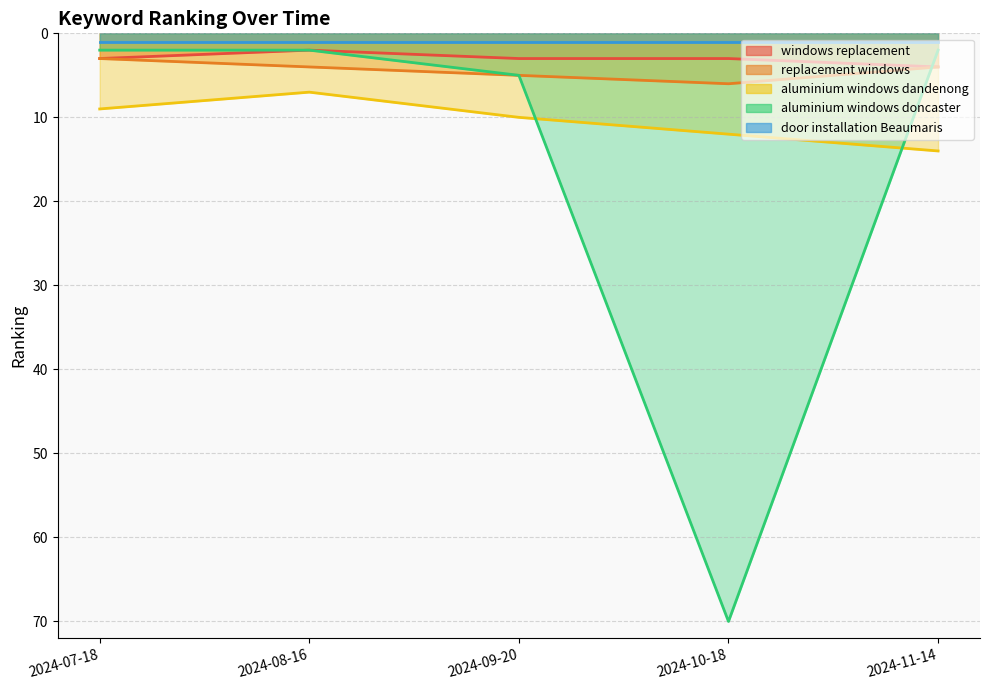

What is the average value of the aluminium windows dandenong series?

10